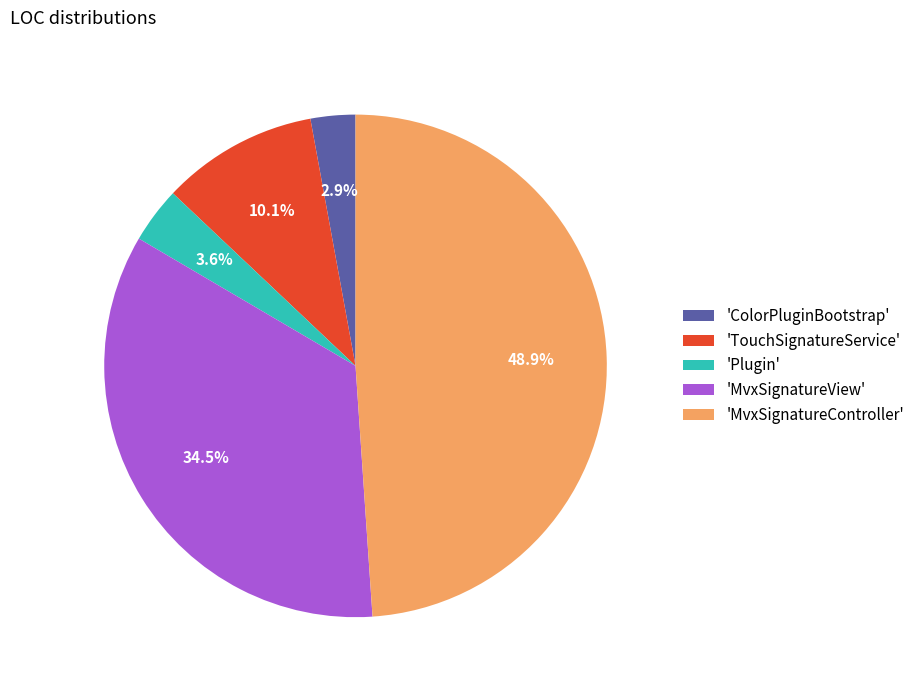

Is there any slice that represents more than half of the pie?

No